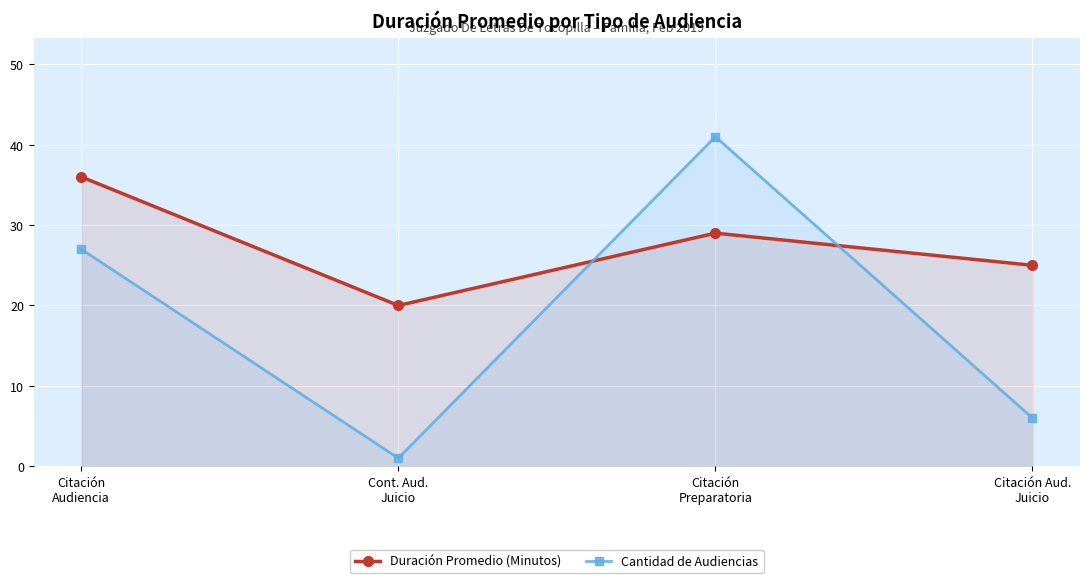

What is the total value across all series at Citación Aud.
Juicio?

31